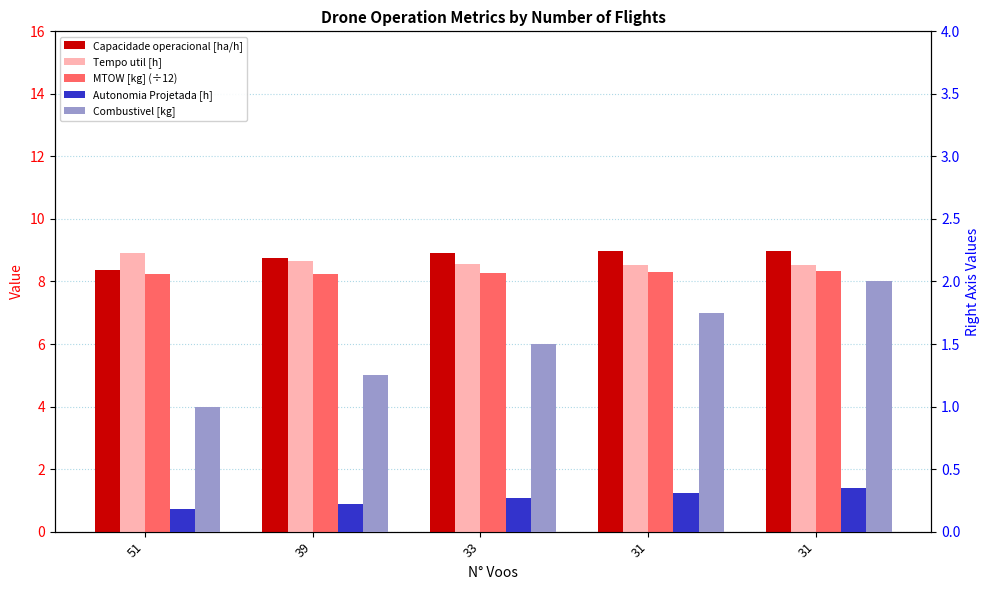

What is the approximate value of Combustivel [kg] at 33?

1.5